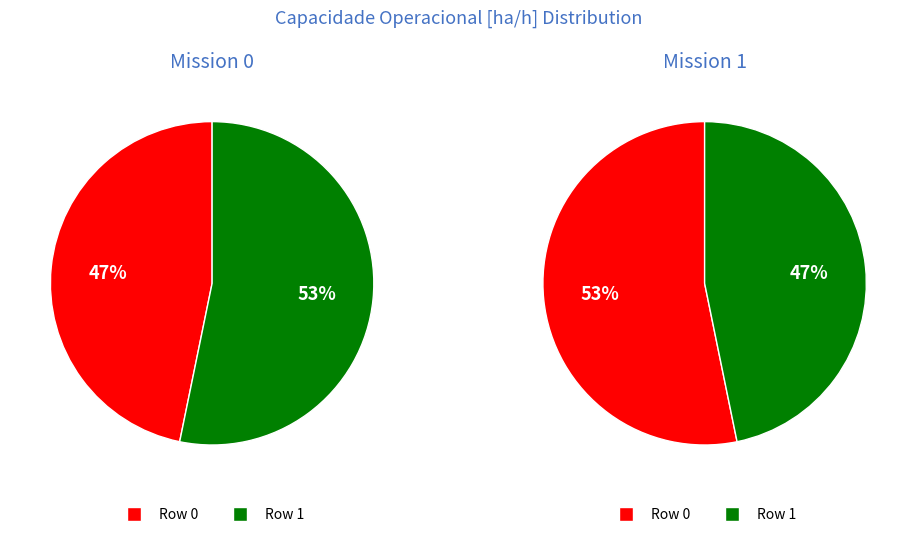

To the nearest percent, what is the combined percentage of Row 0 and Row 1?

100%